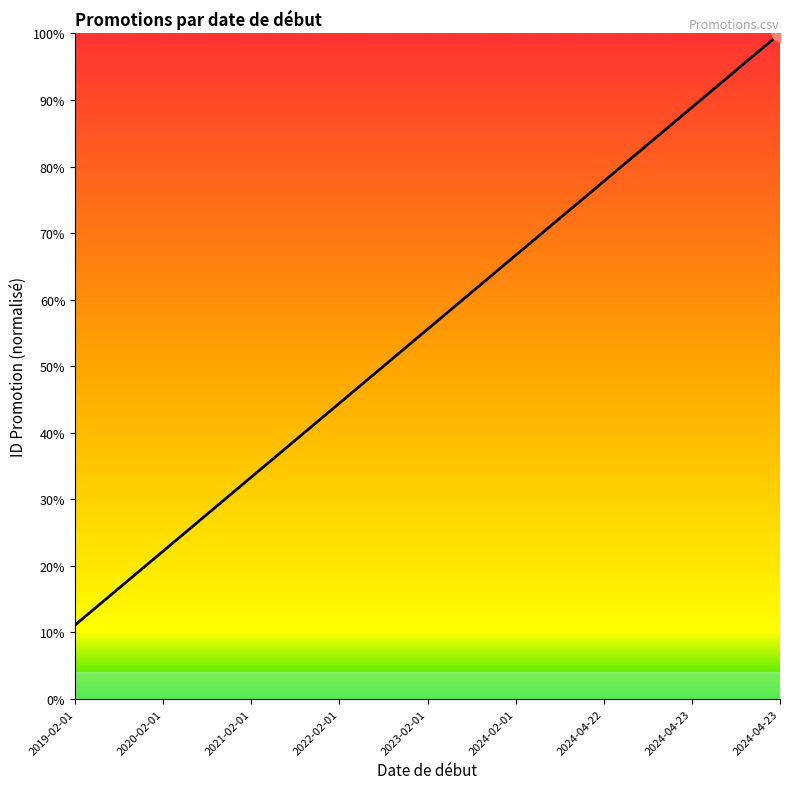

How many values are below 55?

4